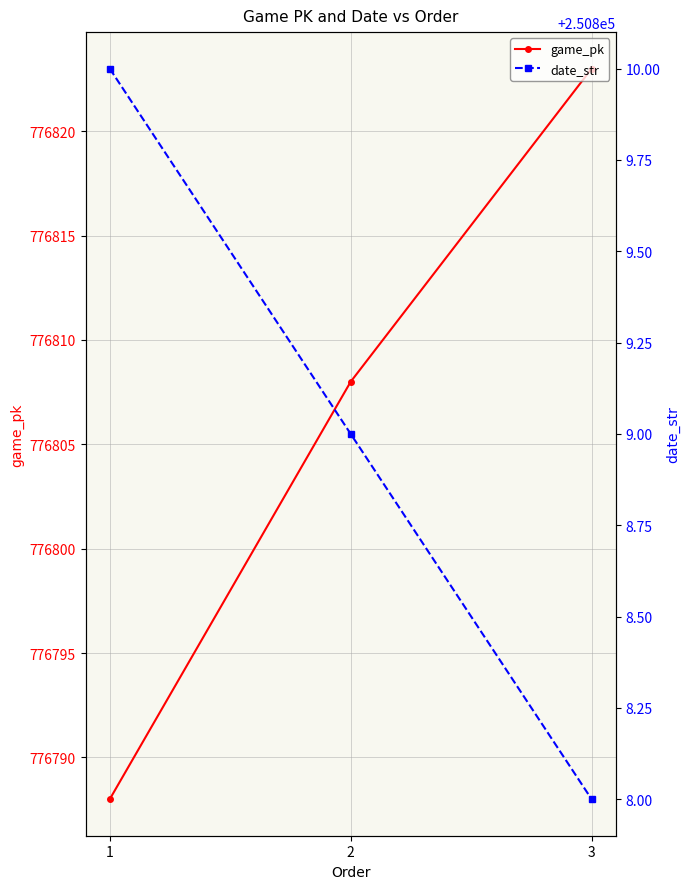

Reading left to right, what are all the values shown in this chart?

game_pk: 776788	776808	776823
date_str: 250810	250809	250808